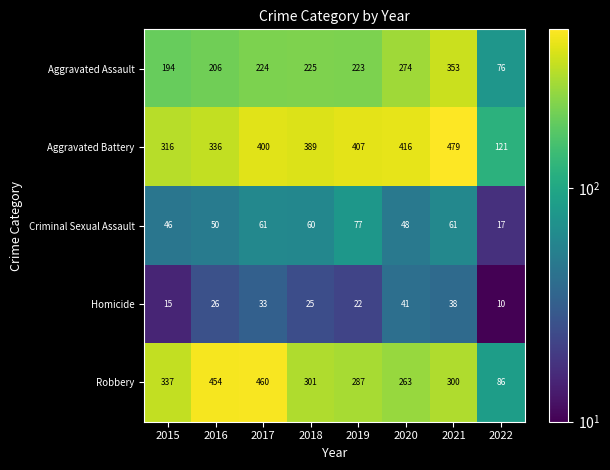

Which series has the largest total across all categories?

Aggravated Battery